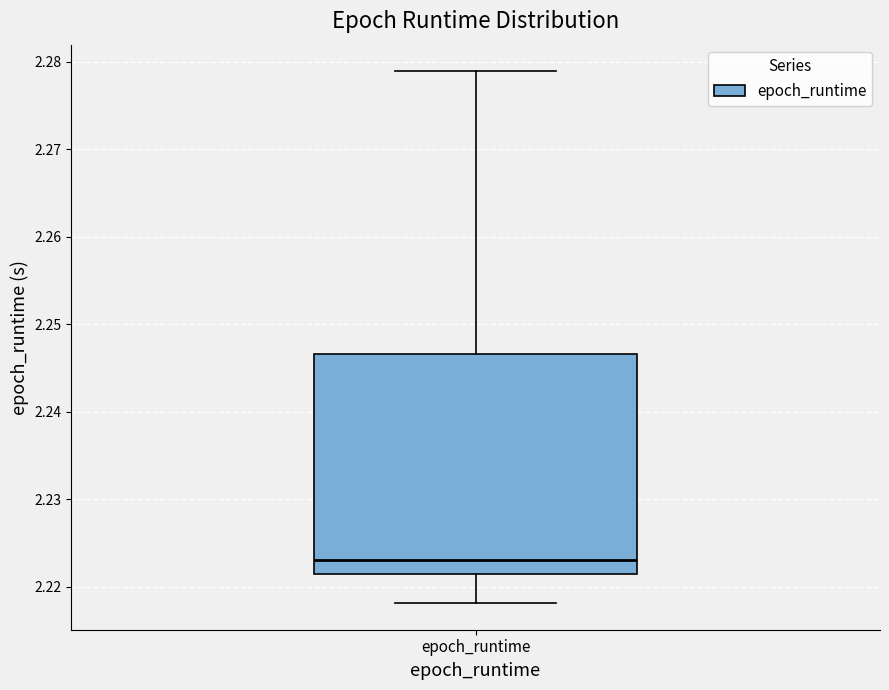

Where does the median line of the box for epoch_runtime sit on the y-axis? The values are not printed on the chart, so give them approximately, as read against the axis.

2.223